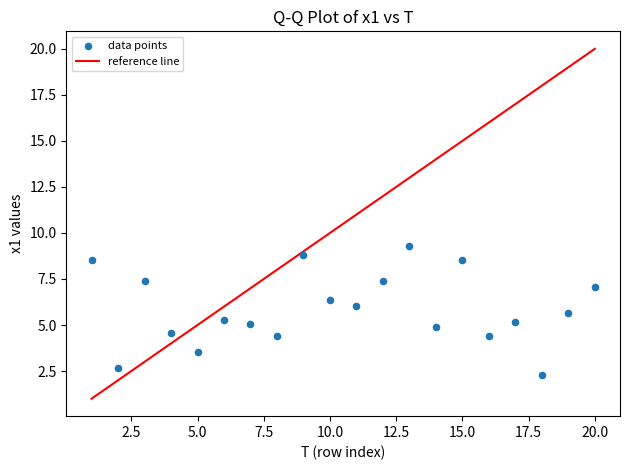

What is the range of X values (max minus min)?

19.0